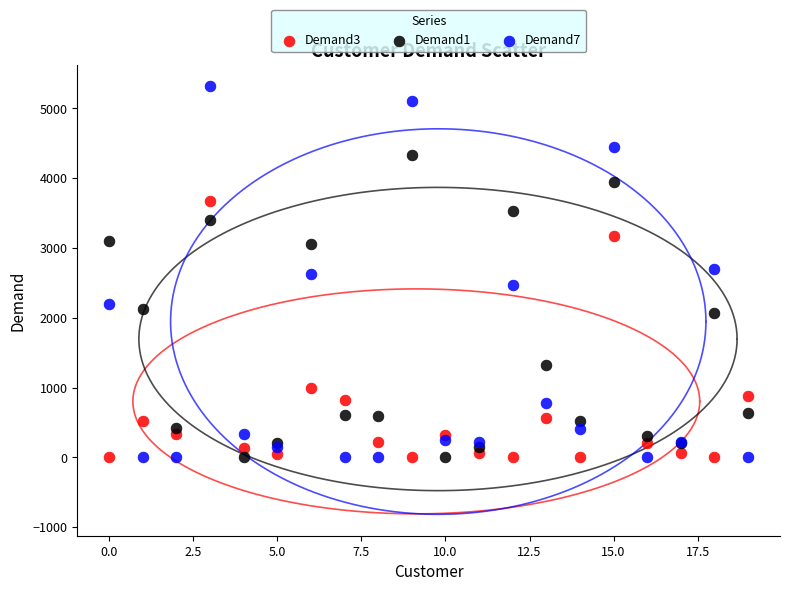

Which series contains the highest Y value?

Demand7